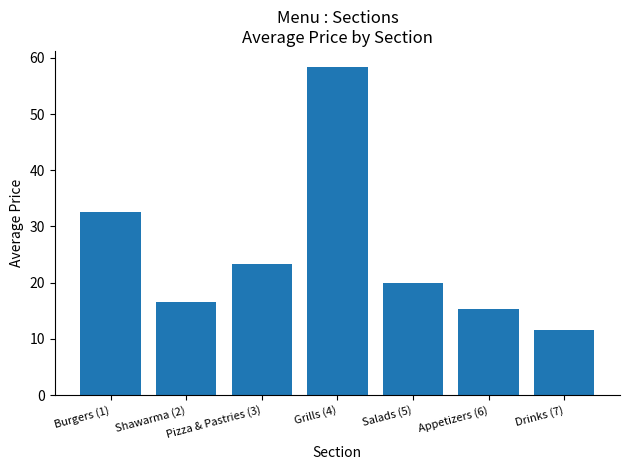

Between Burgers (1) and Shawarma (2), which is larger?

Burgers (1)